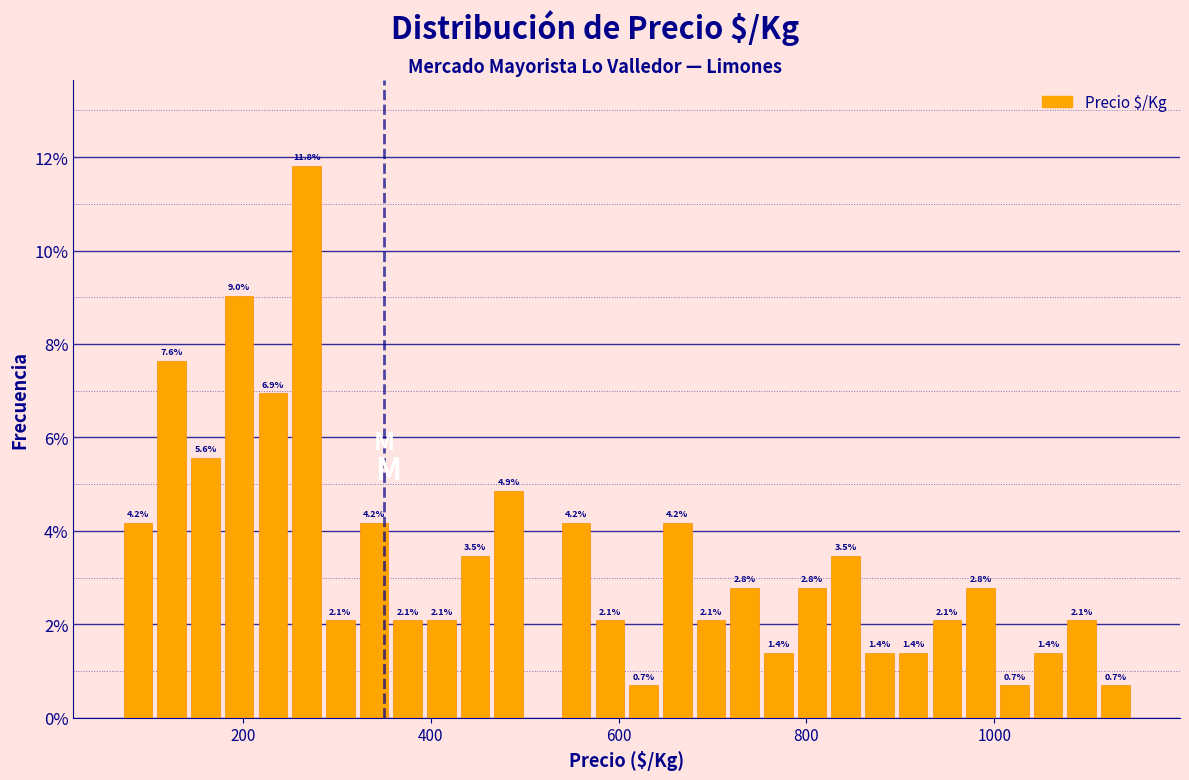

Around what value on the x-axis is the tallest bar? Give the approximate position of its centre, as read against the axis.

260